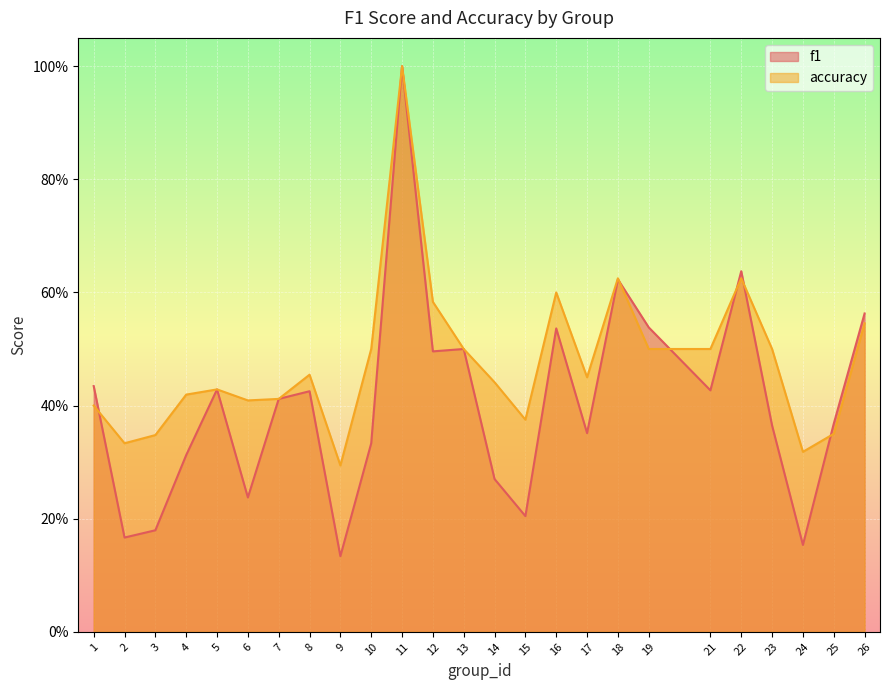

Reading left to right, transcribe all the data shown in this chart.

f1: 0.4	0.2	0.2	0.3	0.4	0.2	0.4	0.4	0.1	0.3	1.0	0.5	0.5	0.3	0.2	0.5	0.4	0.6	0.5	0.4	0.6	0.4	0.2	0.4	0.6
accuracy: 0.4	0.3	0.3	0.4	0.4	0.4	0.4	0.5	0.3	0.5	1.0	0.6	0.5	0.4	0.4	0.6	0.5	0.6	0.5	0.5	0.6	0.5	0.3	0.3	0.5